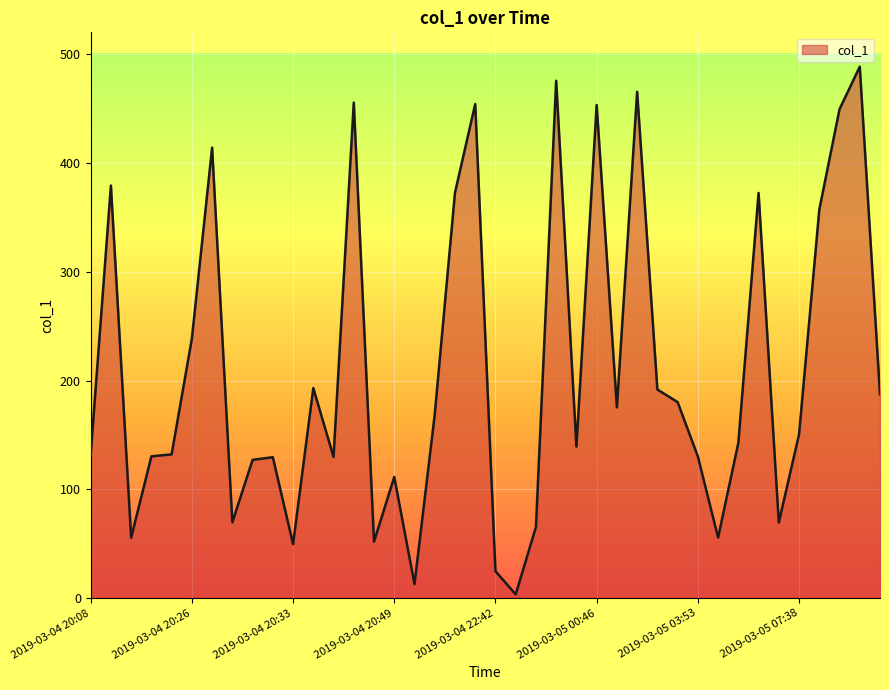

How many distinct data groups are displayed?

1